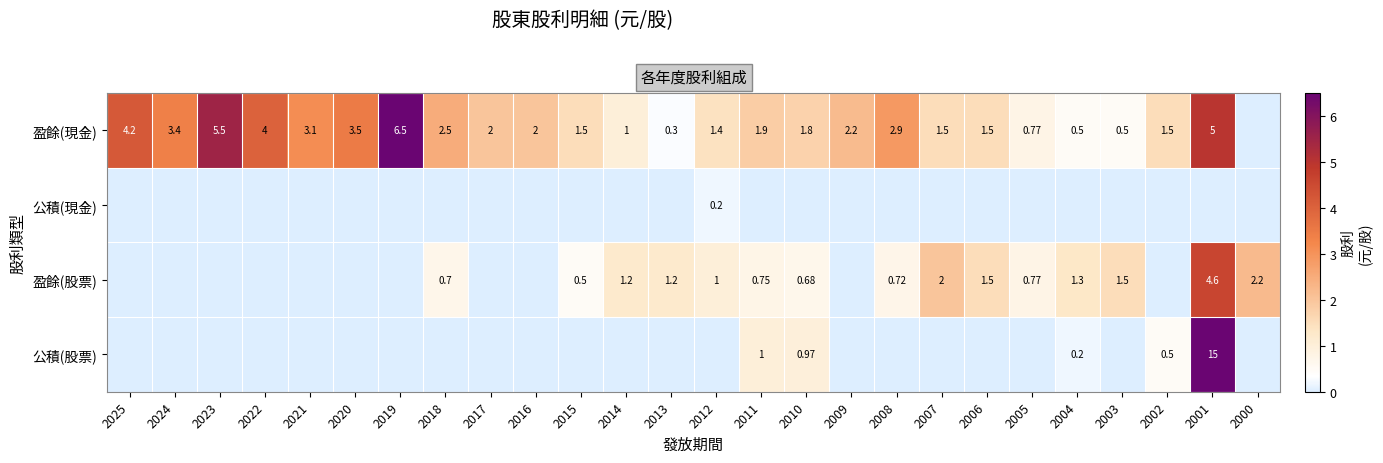

What is the difference between the maximum and minimum values in the 公積(現金) series?

0.2